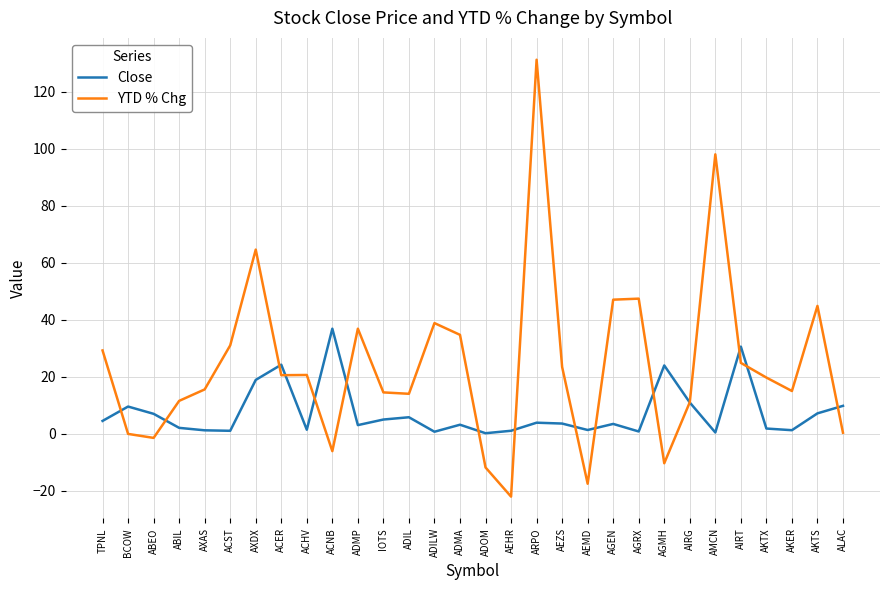

At which label does Close first exceed 3?

TPNL